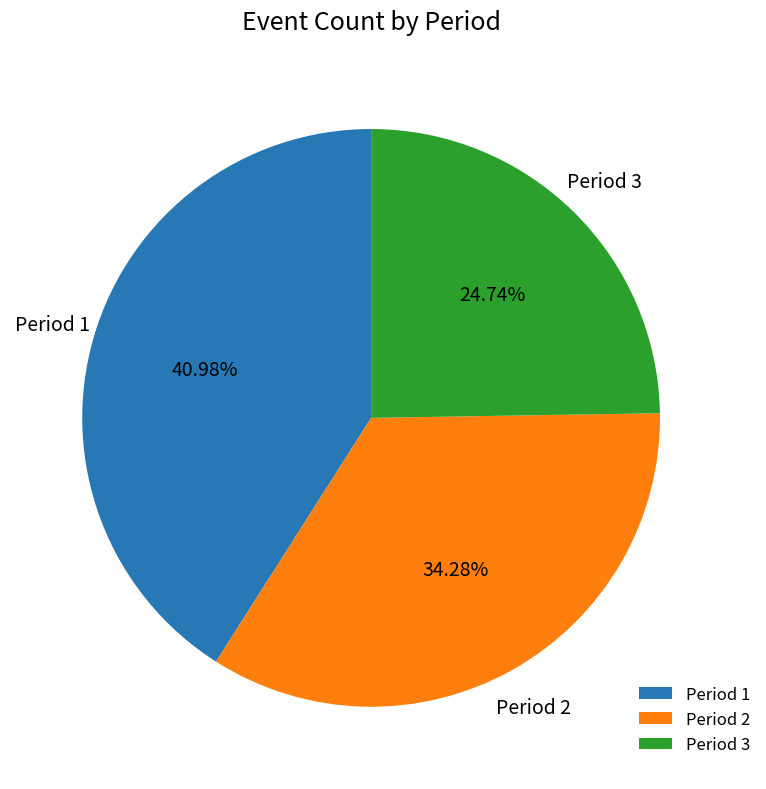

To the nearest percent, what is the difference between the largest and smallest slice percentages?

16%